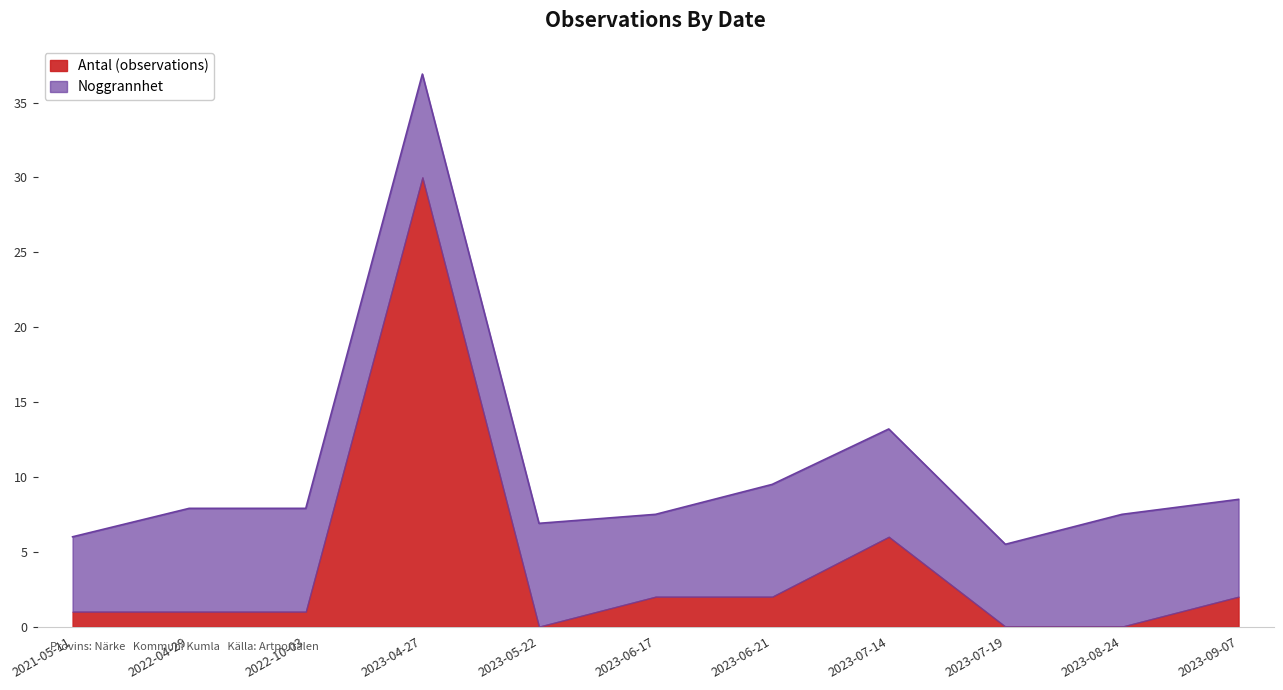

What position from the left is 2023-06-21?

7